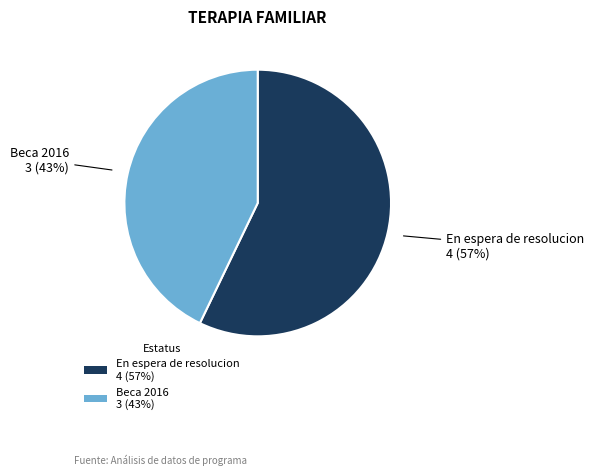

To the nearest percent, what is the difference between the Beca 2016 and En espera de resolucion slice percentages?

14%